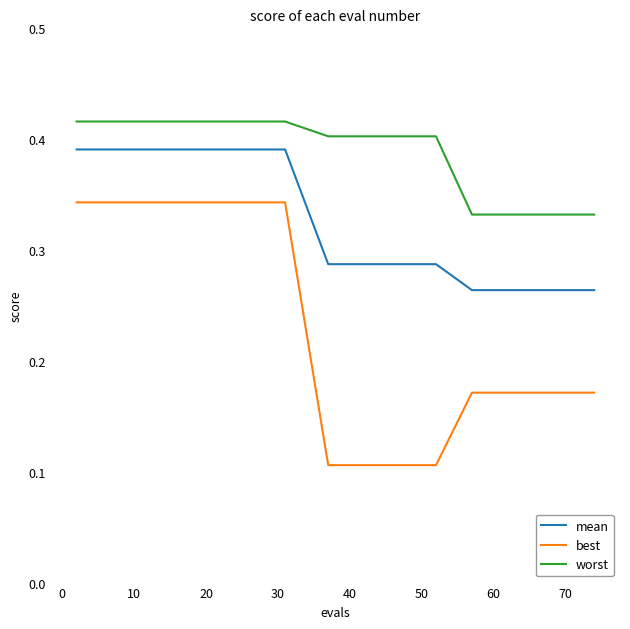

Is this an area chart (filled region under the line)?

No